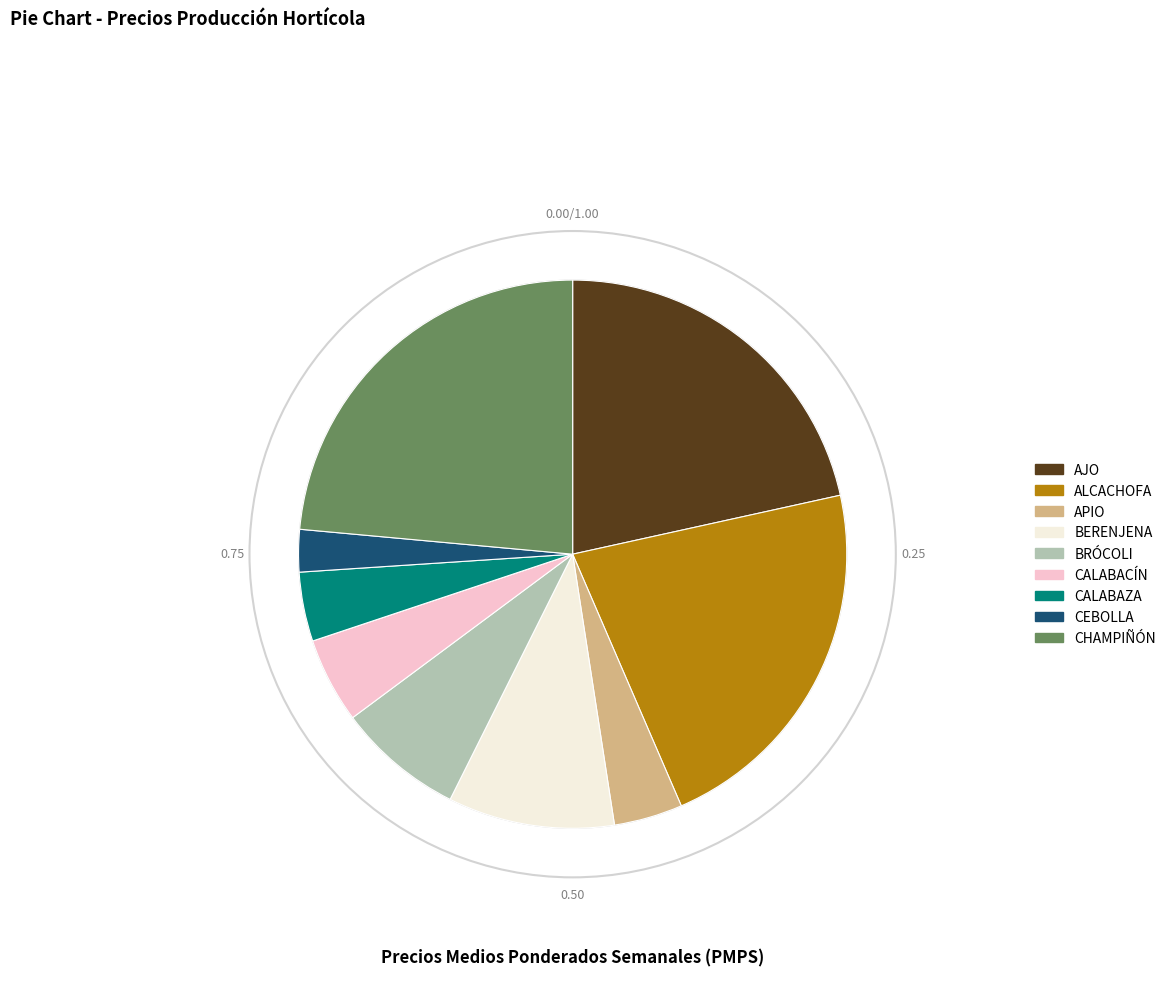

Does ALCACHOFA represent more than half of the total?

No